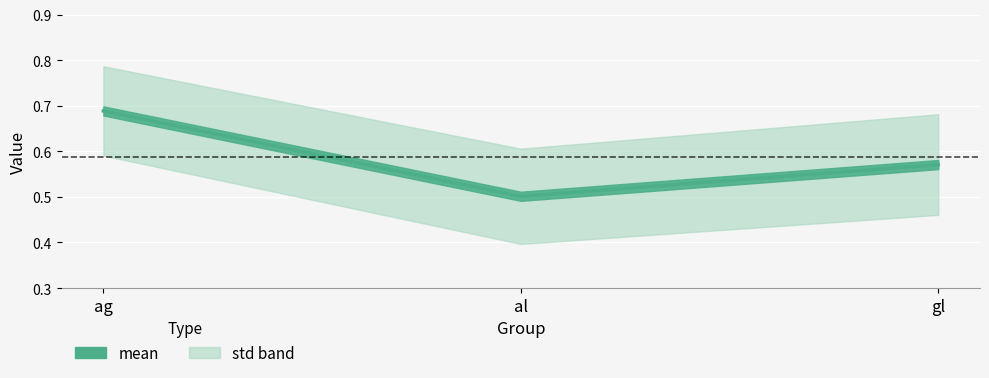

At which category does the chart reach its peak across all series?

ag